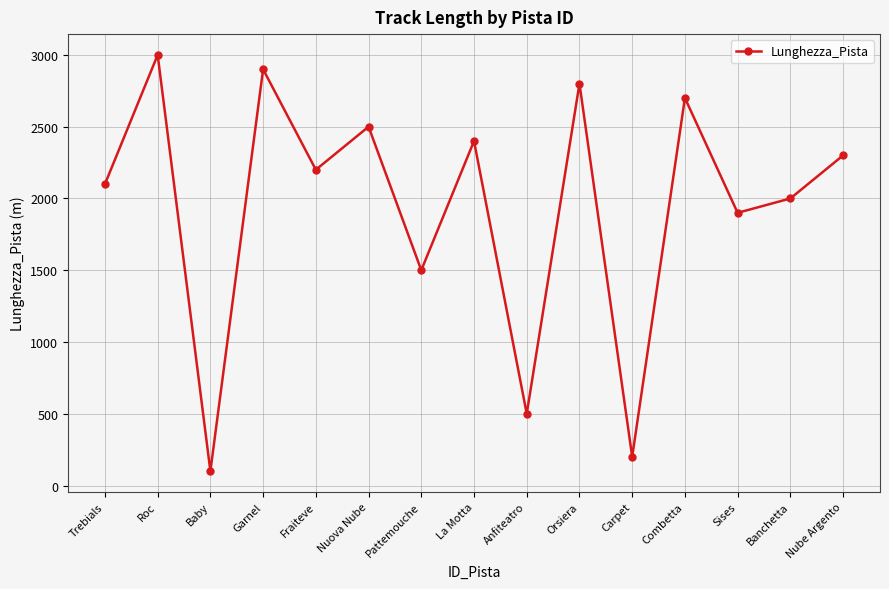

What is the label of the 7th point from the right?

Anfiteatro